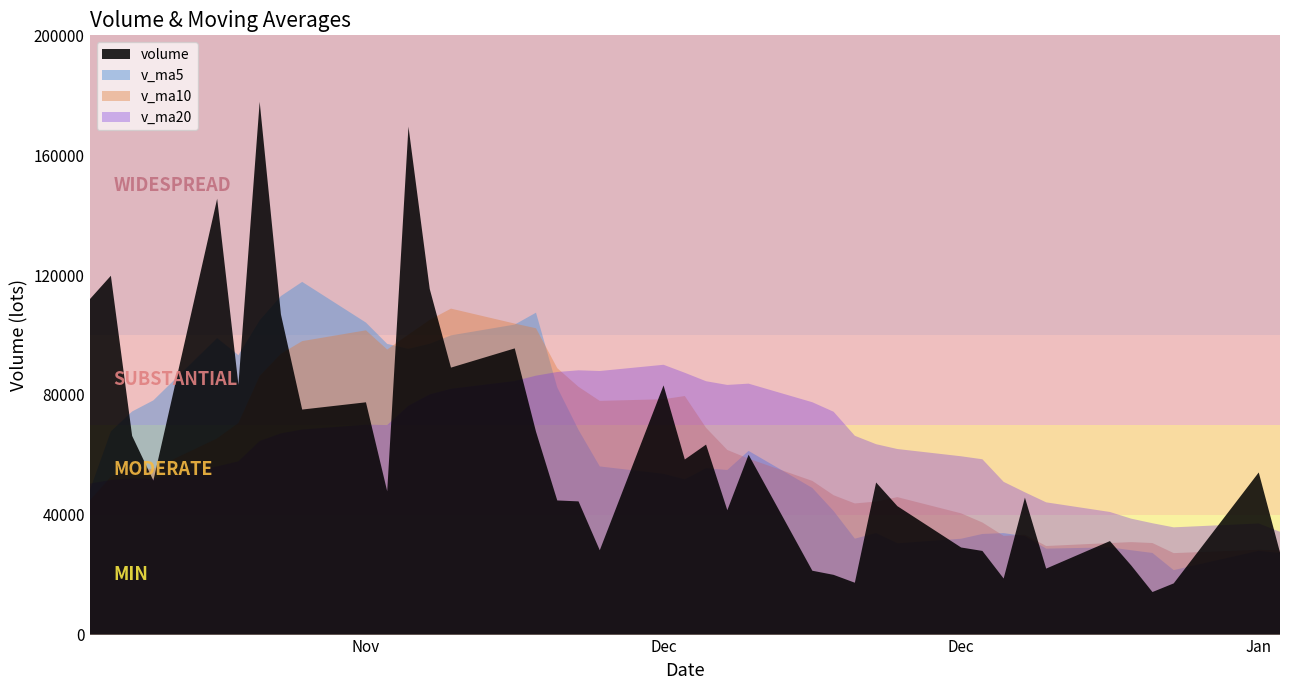

What is the sum of the volume values at 13 and 27?

132662.1